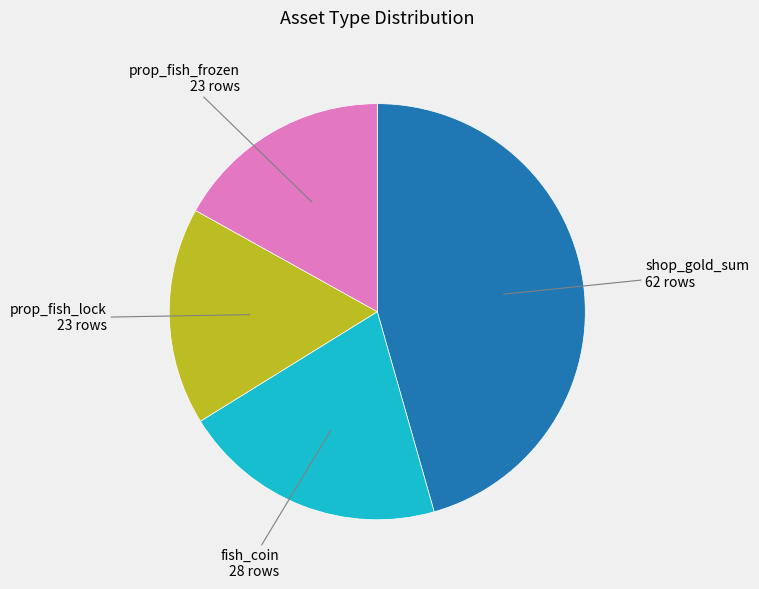

Combined, do fish_coin and prop_fish_lock account for over 50%?

No